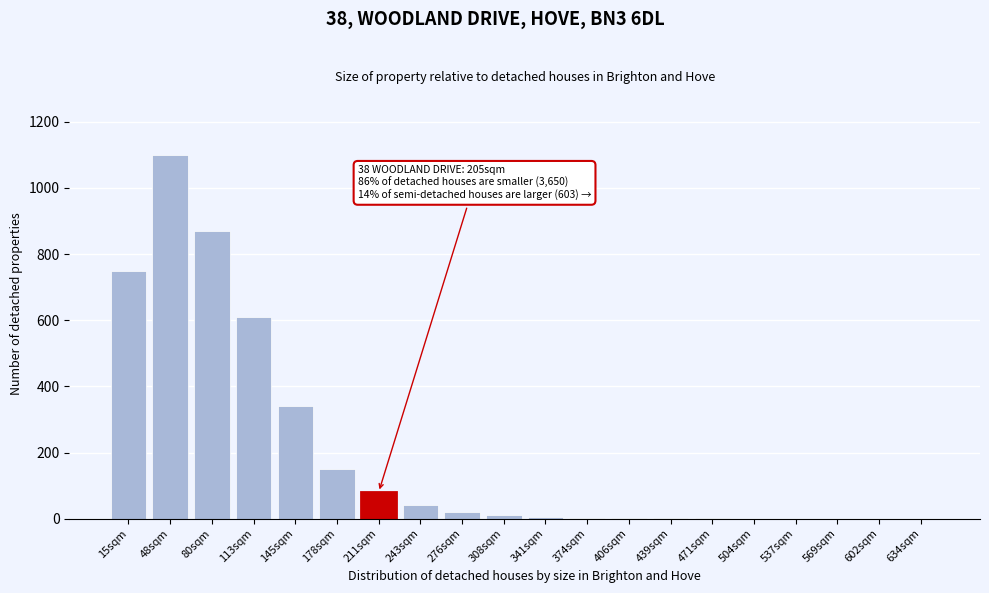

What is the change in value from 211sqm to 634sqm?

-80